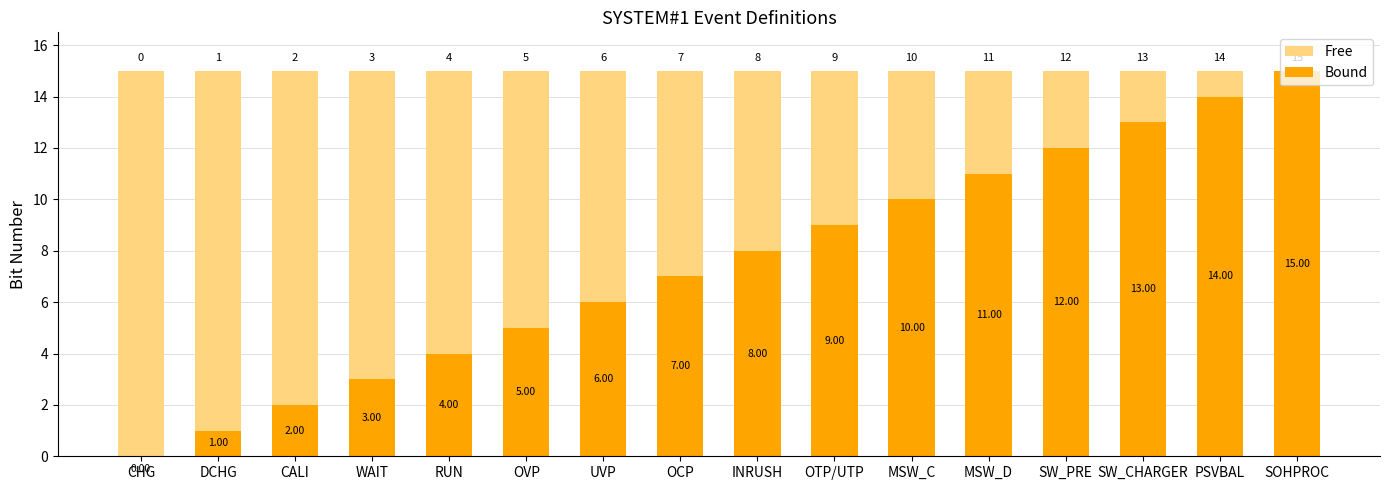

What is the sum of all Bound values?

120